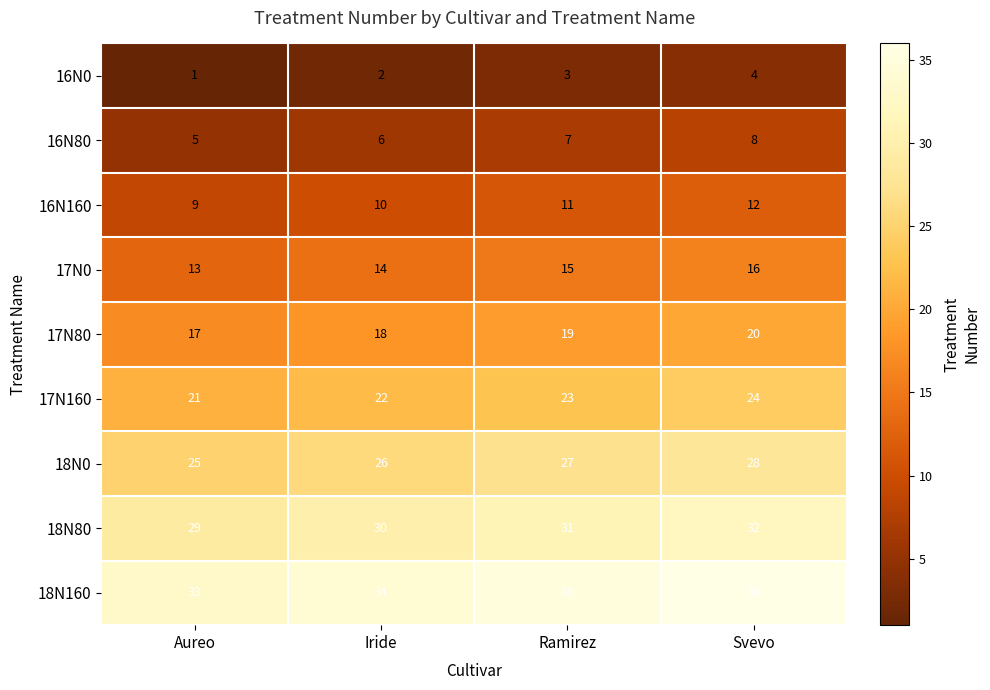

What is the difference between the maximum and minimum values in the 17N0 series?

3